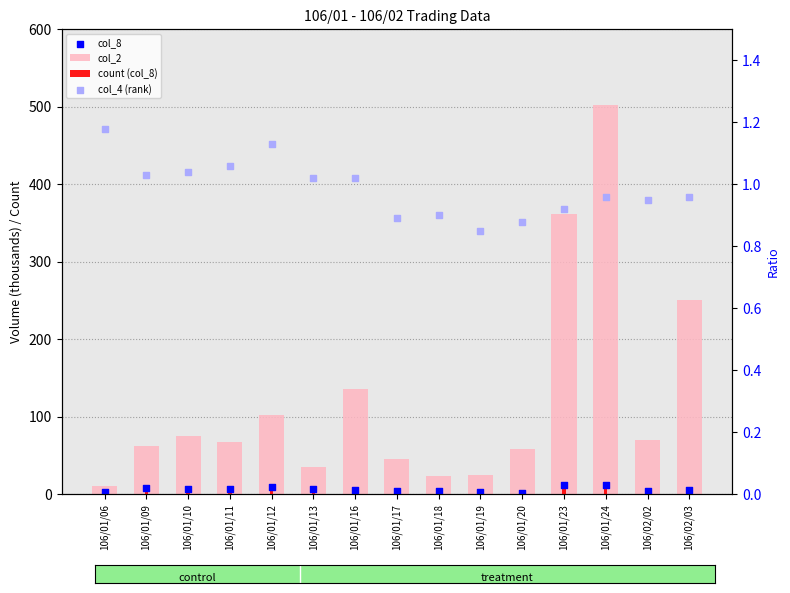

At how many categories does at least one series exceed 115?

4